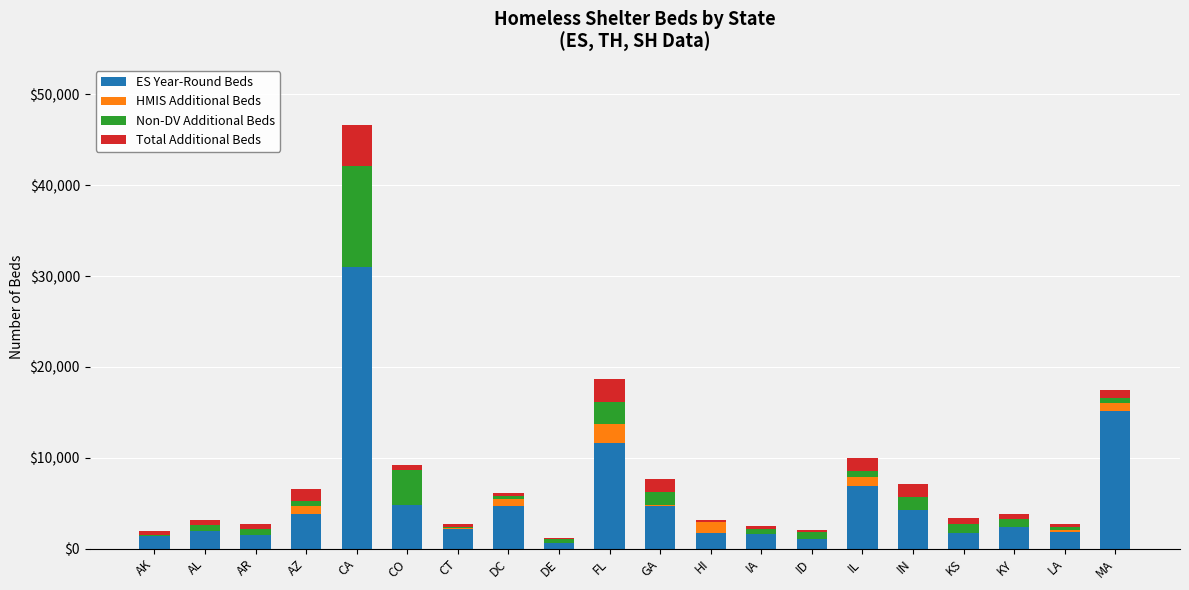

What is the maximum value for ES Year-Round Beds?

31028